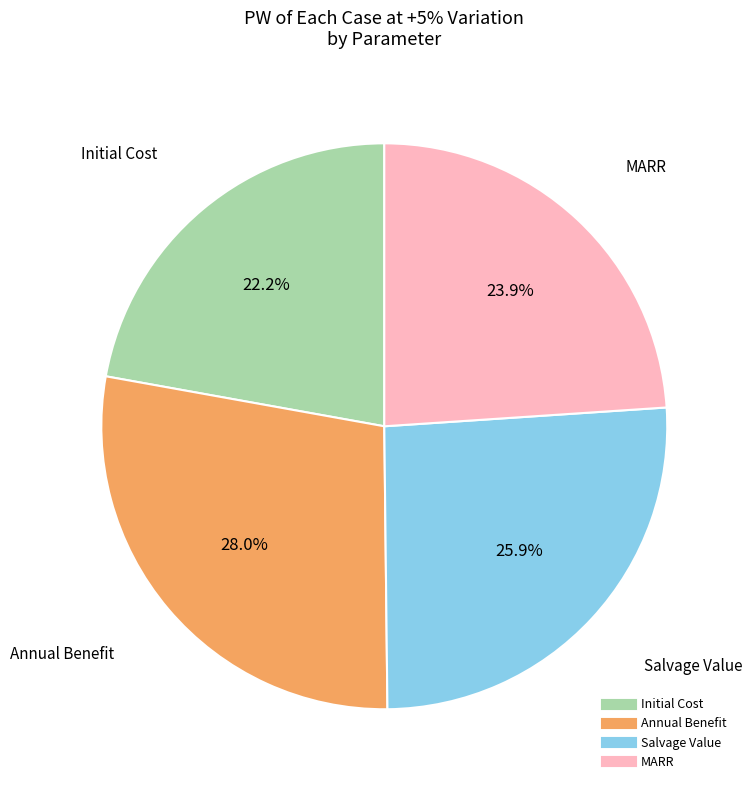

To the nearest percent, what percentage of the pie is MARR?

24%